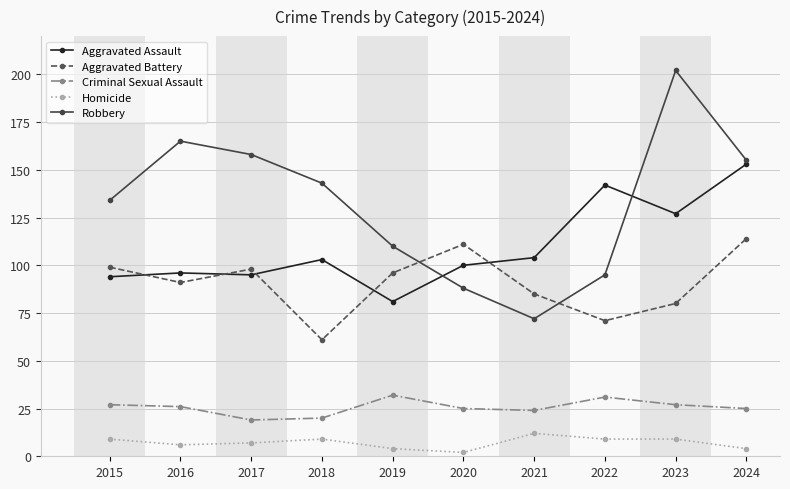

What is the value of the Aggravated Battery point at the 6th from the left?

111